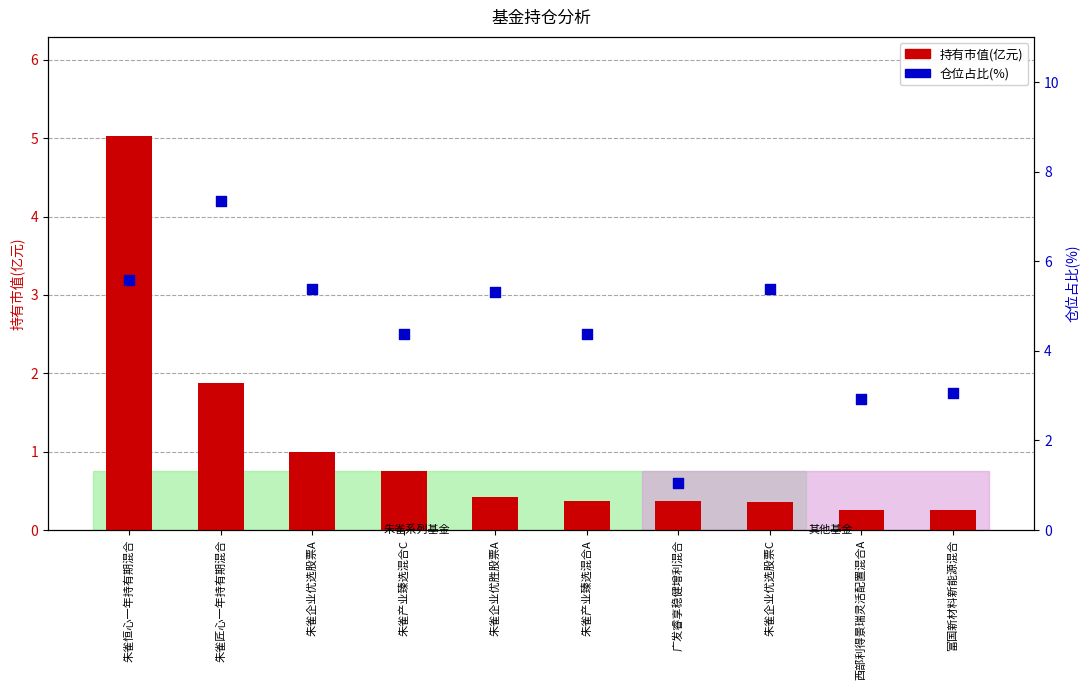

What is the total value across all series at 富国新材料新能源混合?

3.3